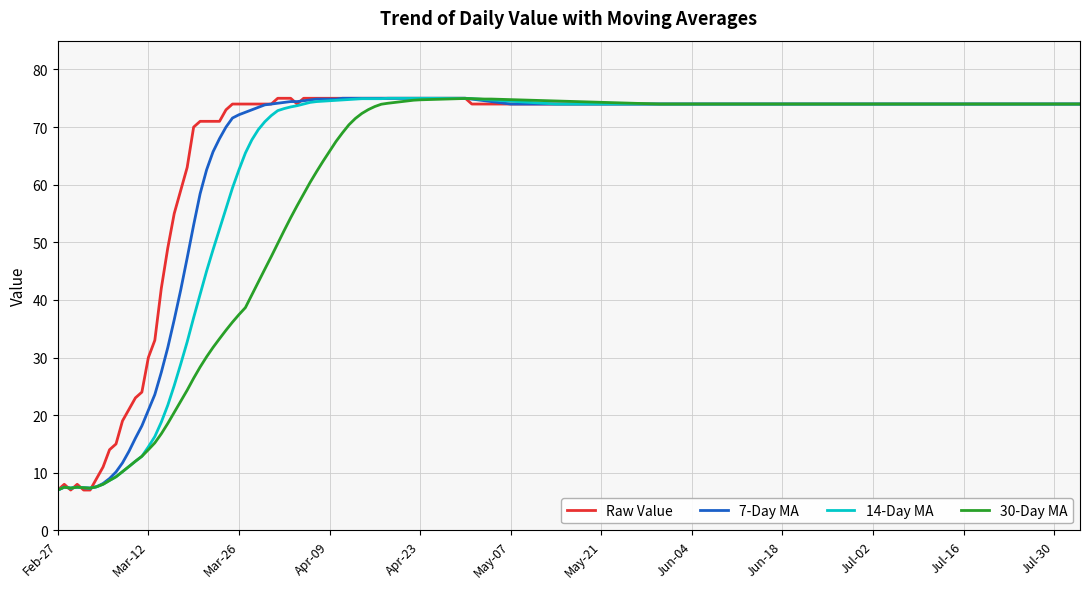

What is the maximum value for Raw Value?

75.0